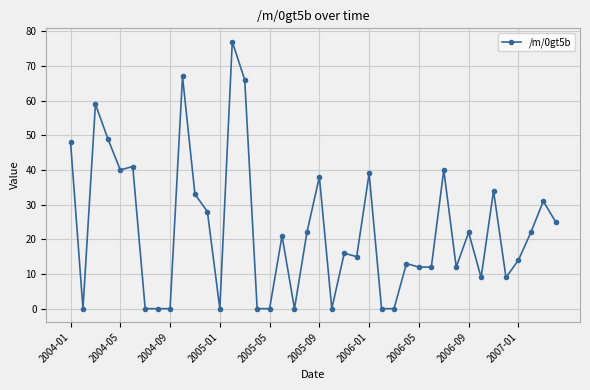

What is the difference between the maximum and second lowest values?

77